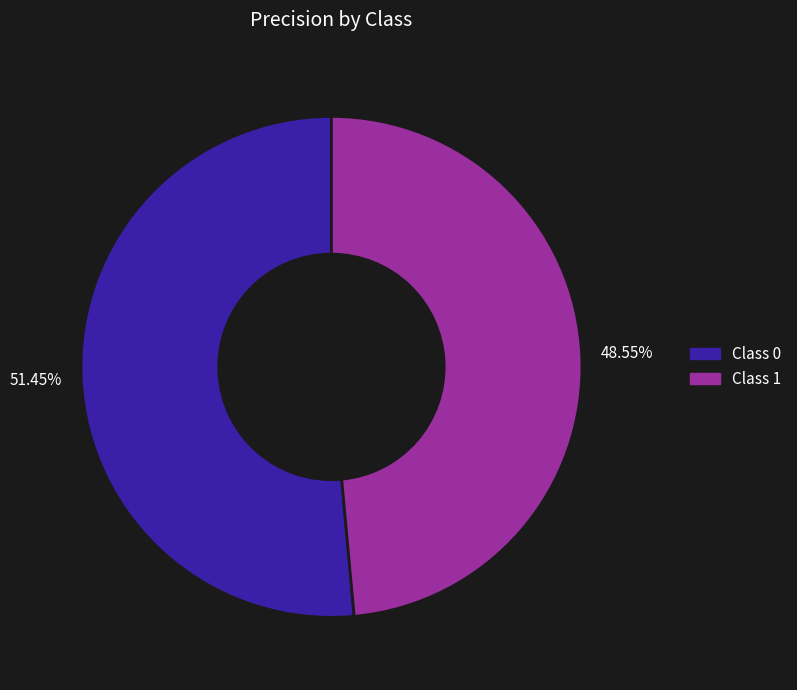

Is there any slice that represents more than half of the pie?

Yes